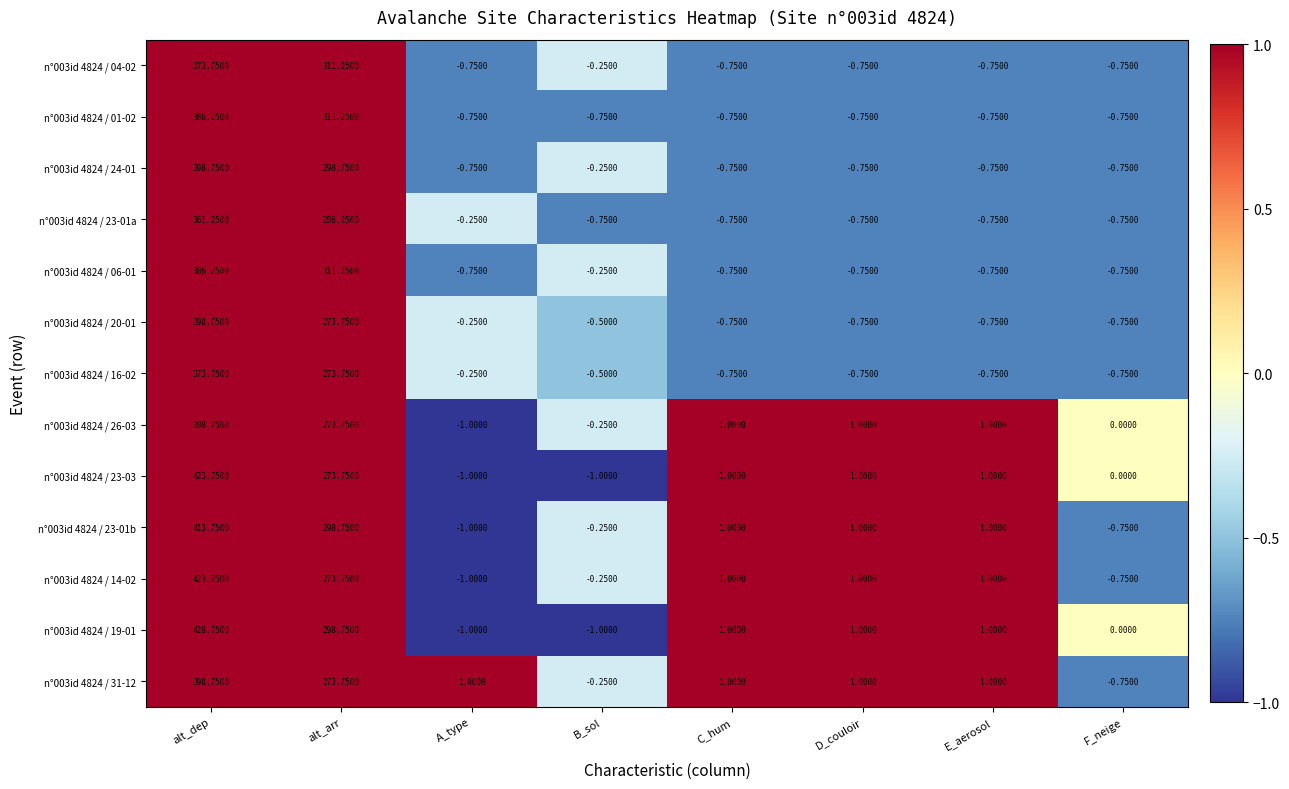

Which series has the largest range (max minus min)?

n°003id 4824 / 19-01